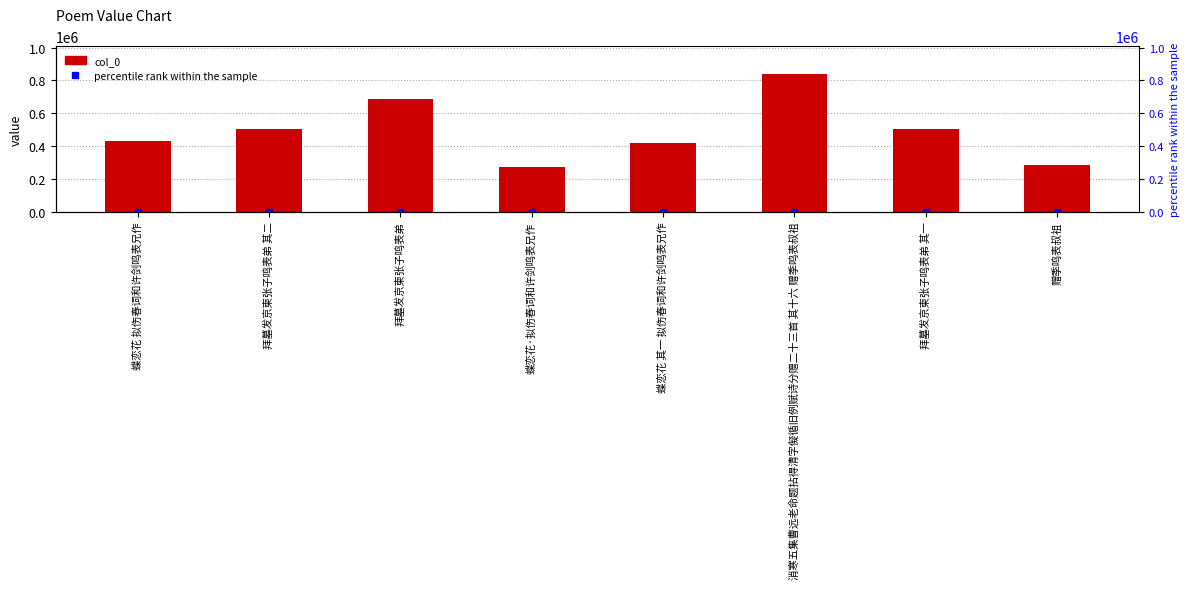

What is the change in value from 蝶恋花 拟伤春词和许剑鸣表兄作 to 拜墓发京柬张子鸣表弟 其一?

+70081